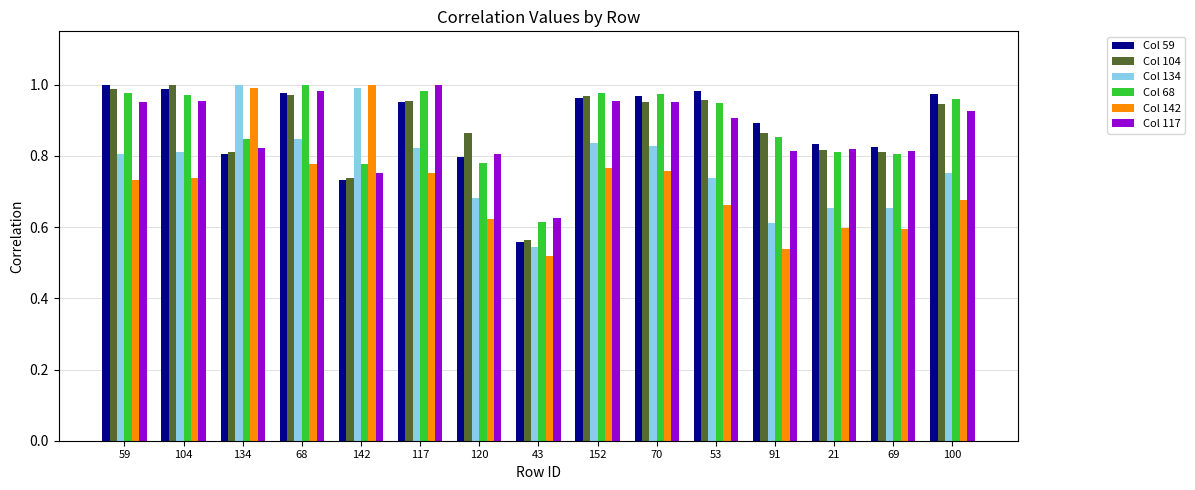

What is the label of the 15th bar from the left?

100